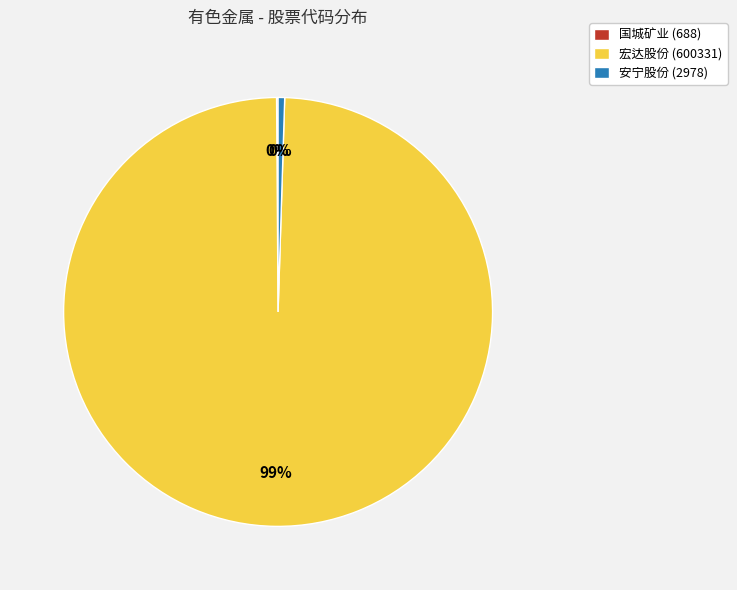

Is it true that 宏达股份 (600331) is 99% of the pie?

True